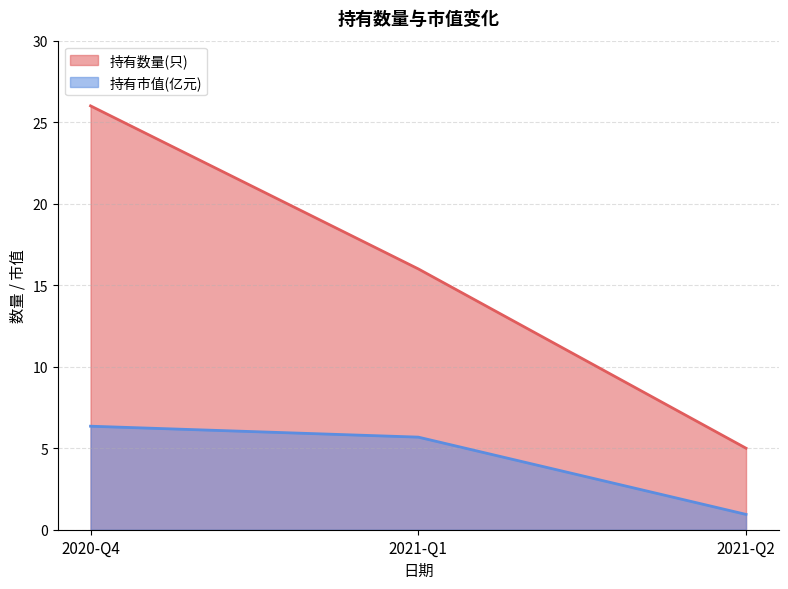

List the series in order of their overall mean, highest first.

持有数量(只), 持有市值(亿元)